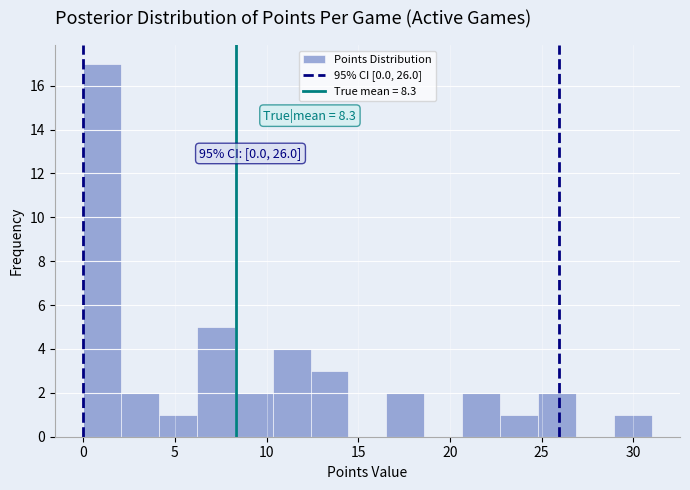

Over which range of the x-axis is the bar tallest?

0.0 to 2.0